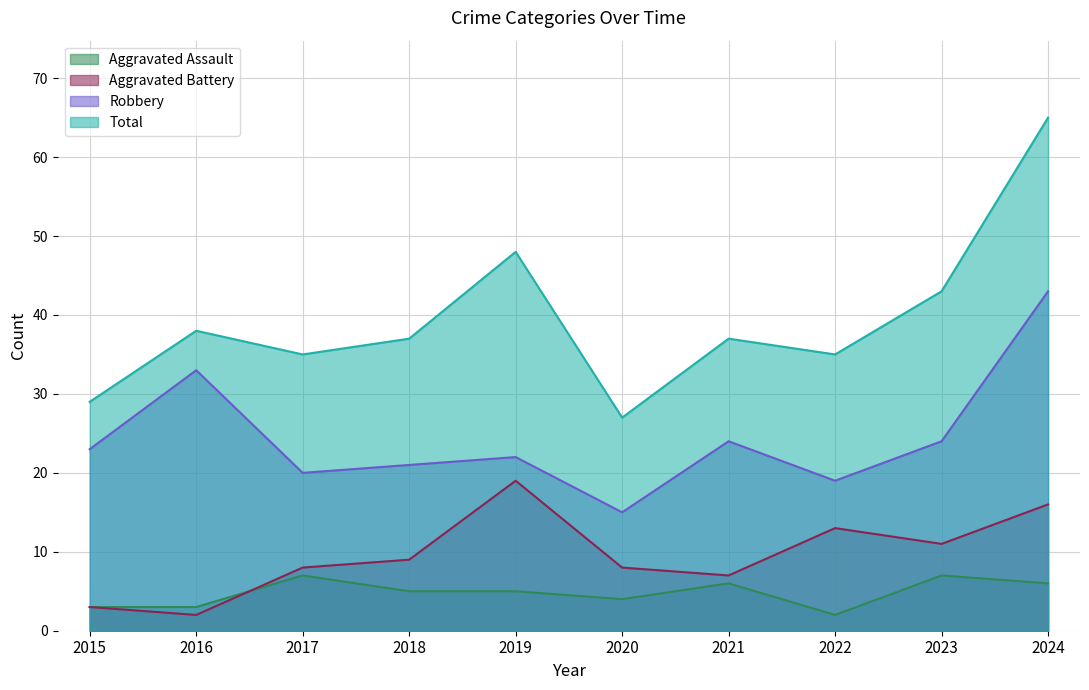

Which label corresponds to the largest value in the chart?

2024